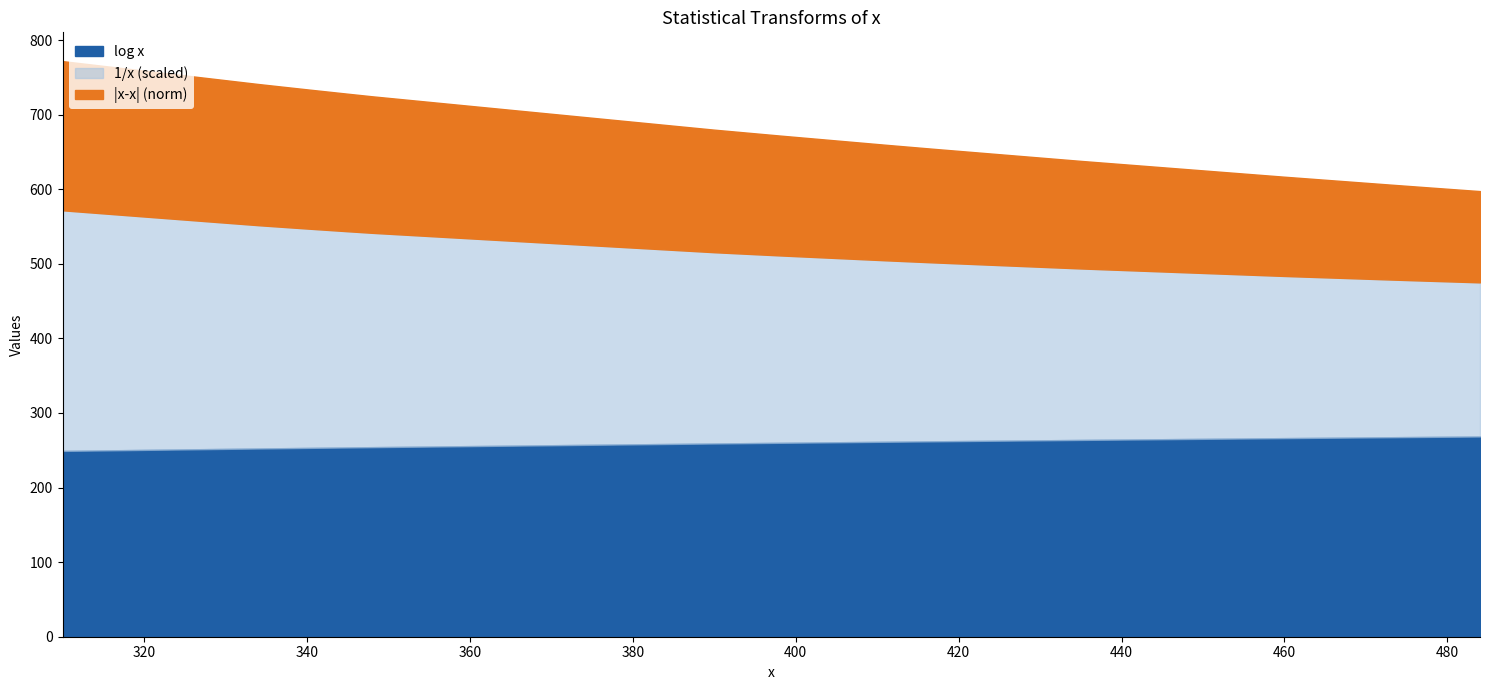

What is the lowest value of the log x series?

249.1